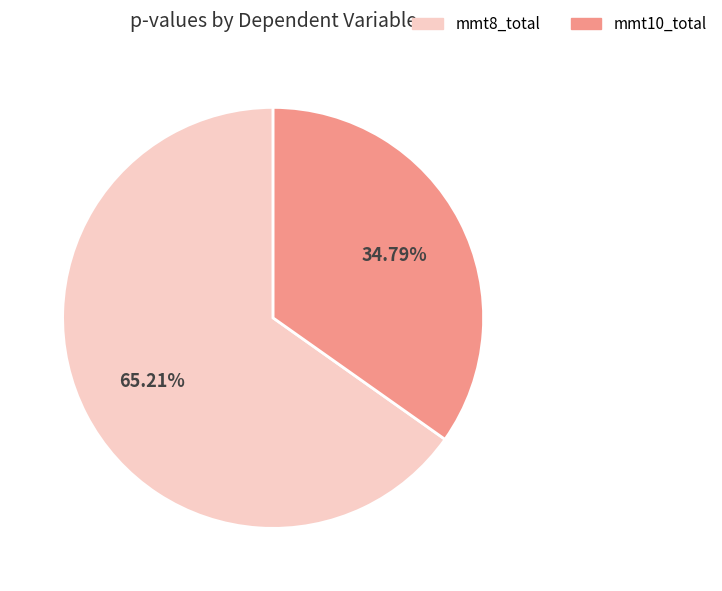

How many segments does this pie chart have?

2